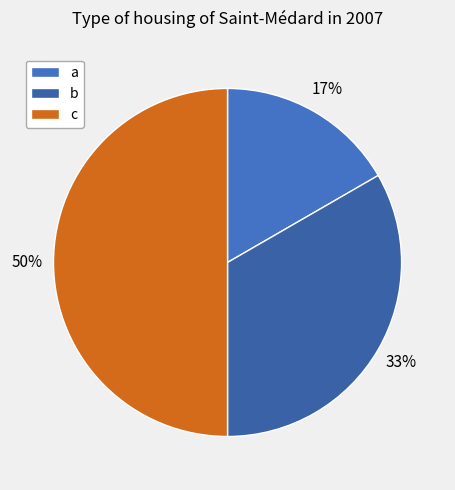

Which slice is the smallest?

a